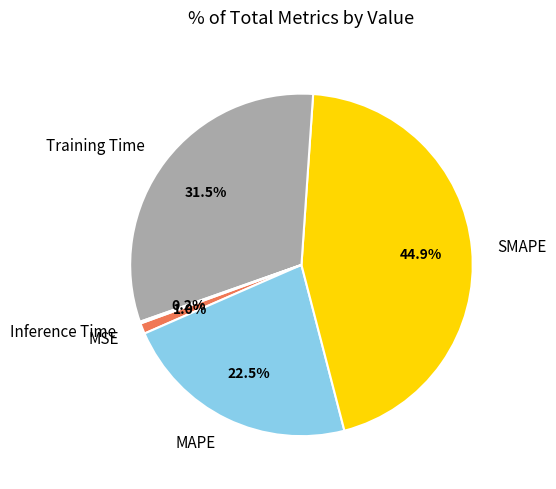

What percentage is the MSE slice, to the nearest percent?

1%